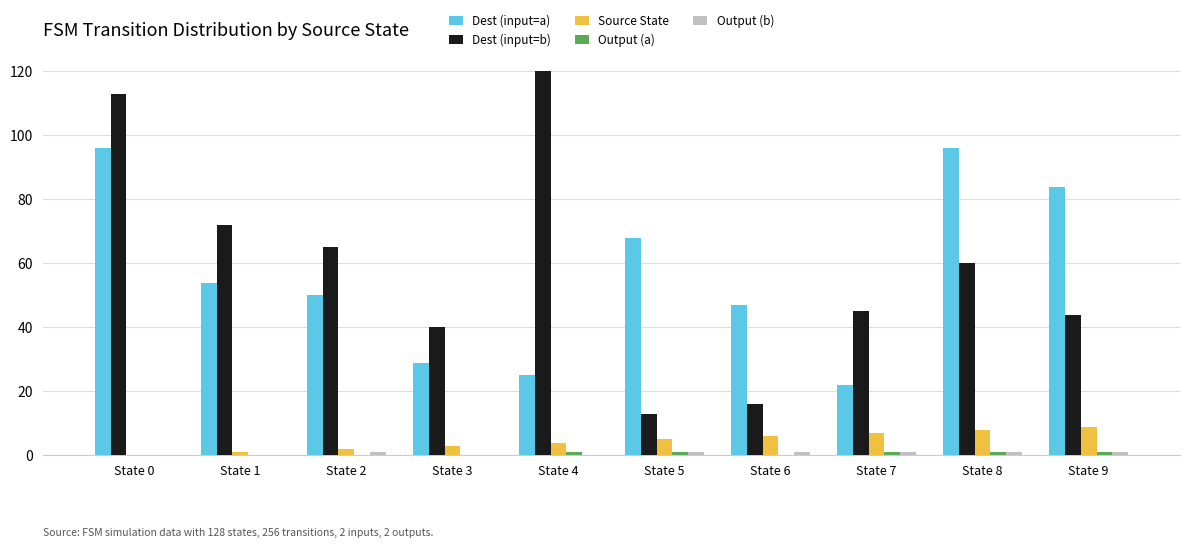

What is the spread (max minus min) of values at State 3?

40